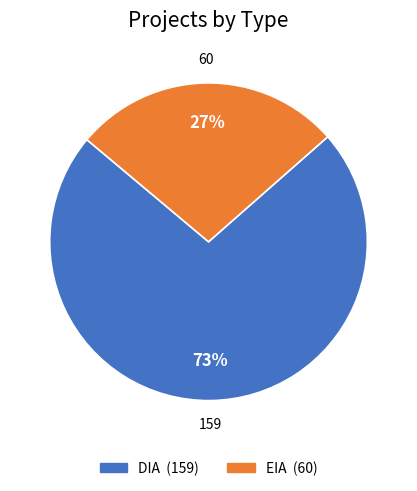

To the nearest percent, what is the combined percentage of EIA and DIA?

100%